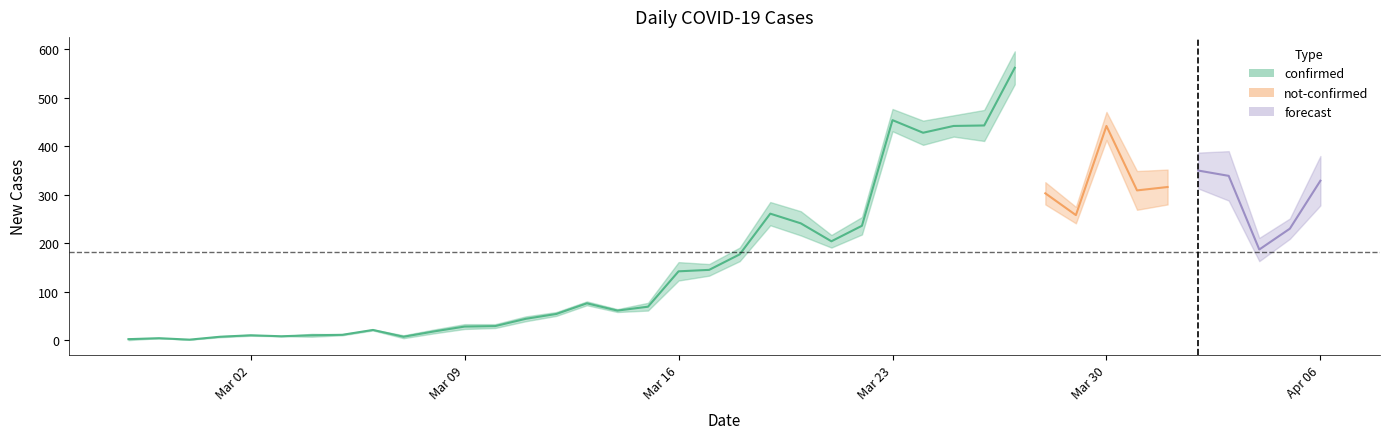

At which category does confirmed reach its first local peak?

2020-02-28